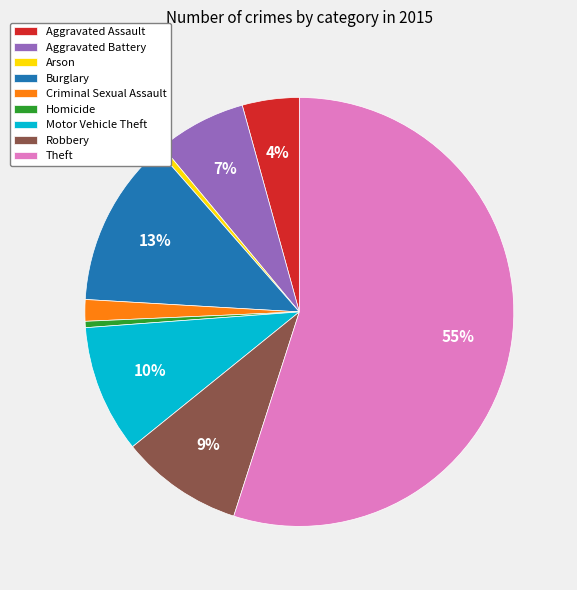

Approximately how many times larger is the value at Robbery compared to Burglary?

0.7